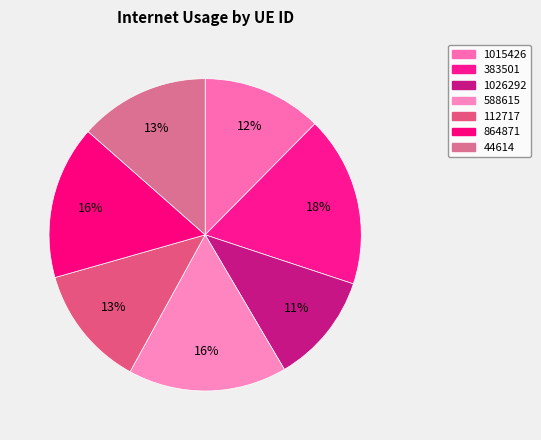

What is the largest slice in the pie chart?

383501